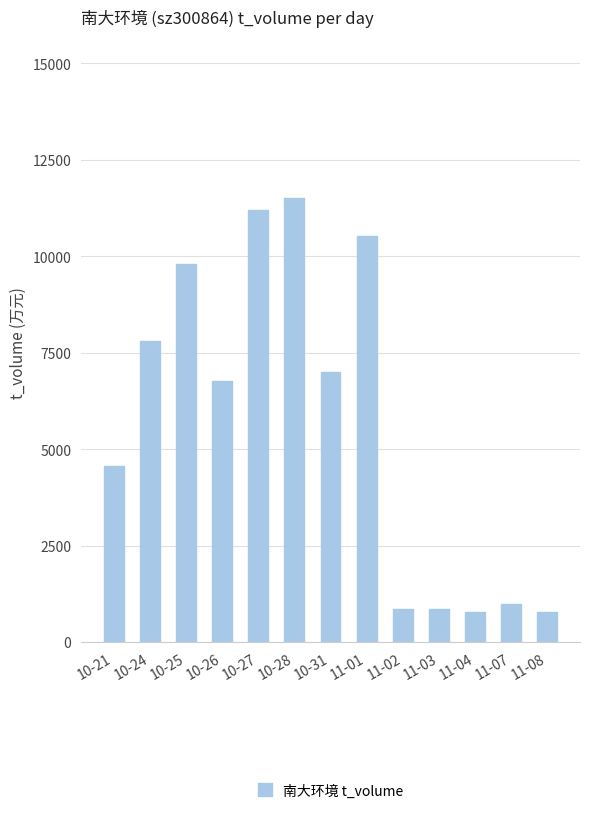

At which label does the data first exceed 6768?

10-24